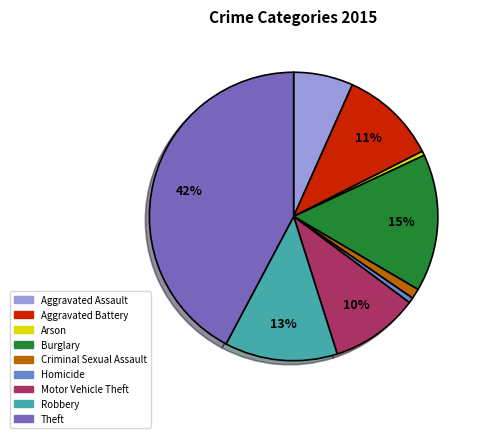

True or false: Arson accounts for 0% of the total.

True